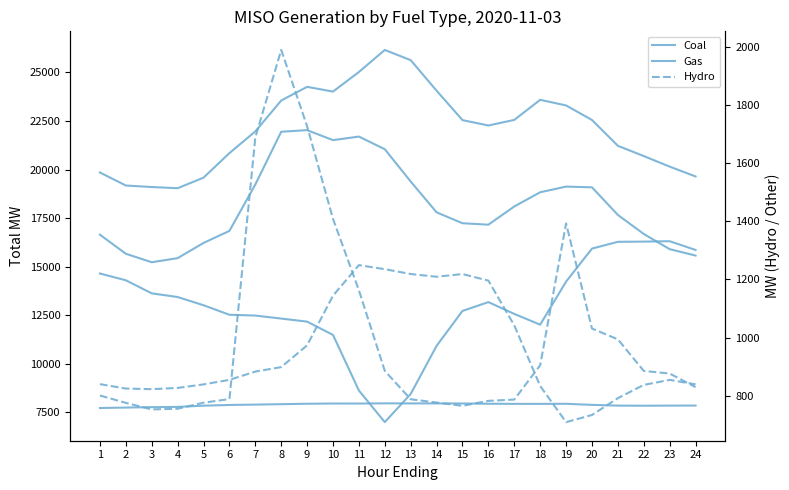

Is this an area chart (filled region under the line)?

No